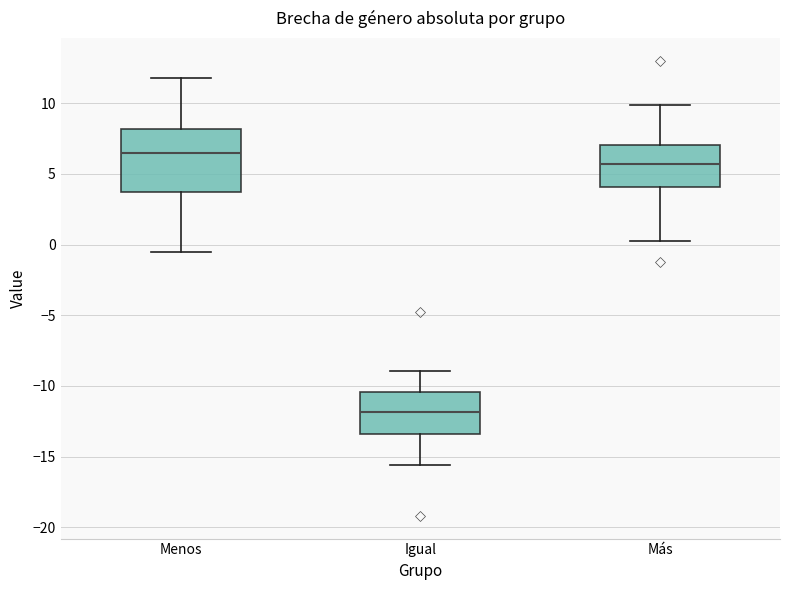

Where is the lower edge of the box for Menos on the y-axis? The values are not printed on the chart, so give them approximately, as read against the axis.

3.5